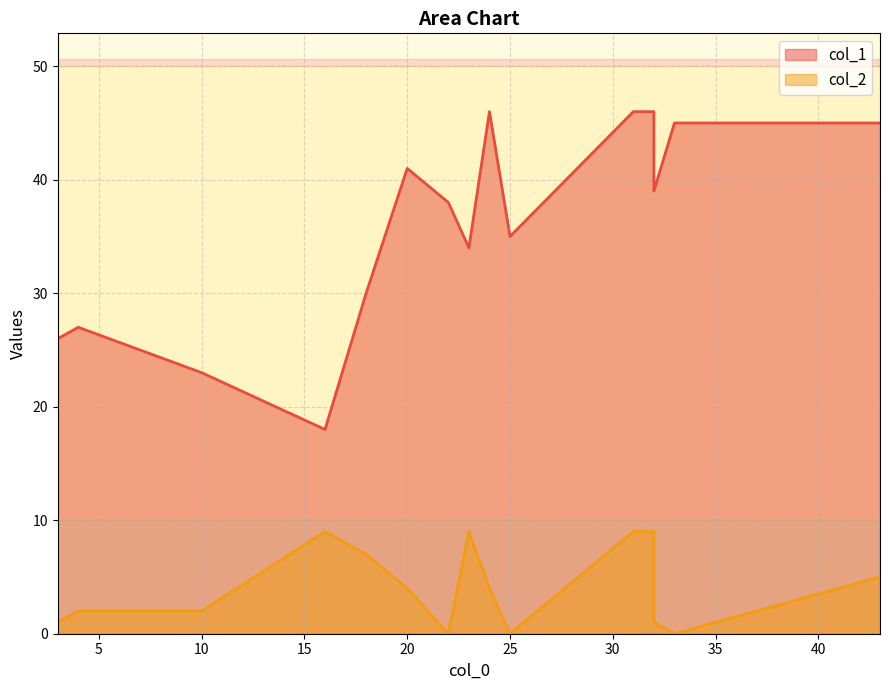

Which series changed the most between 3 and 43?

col_1